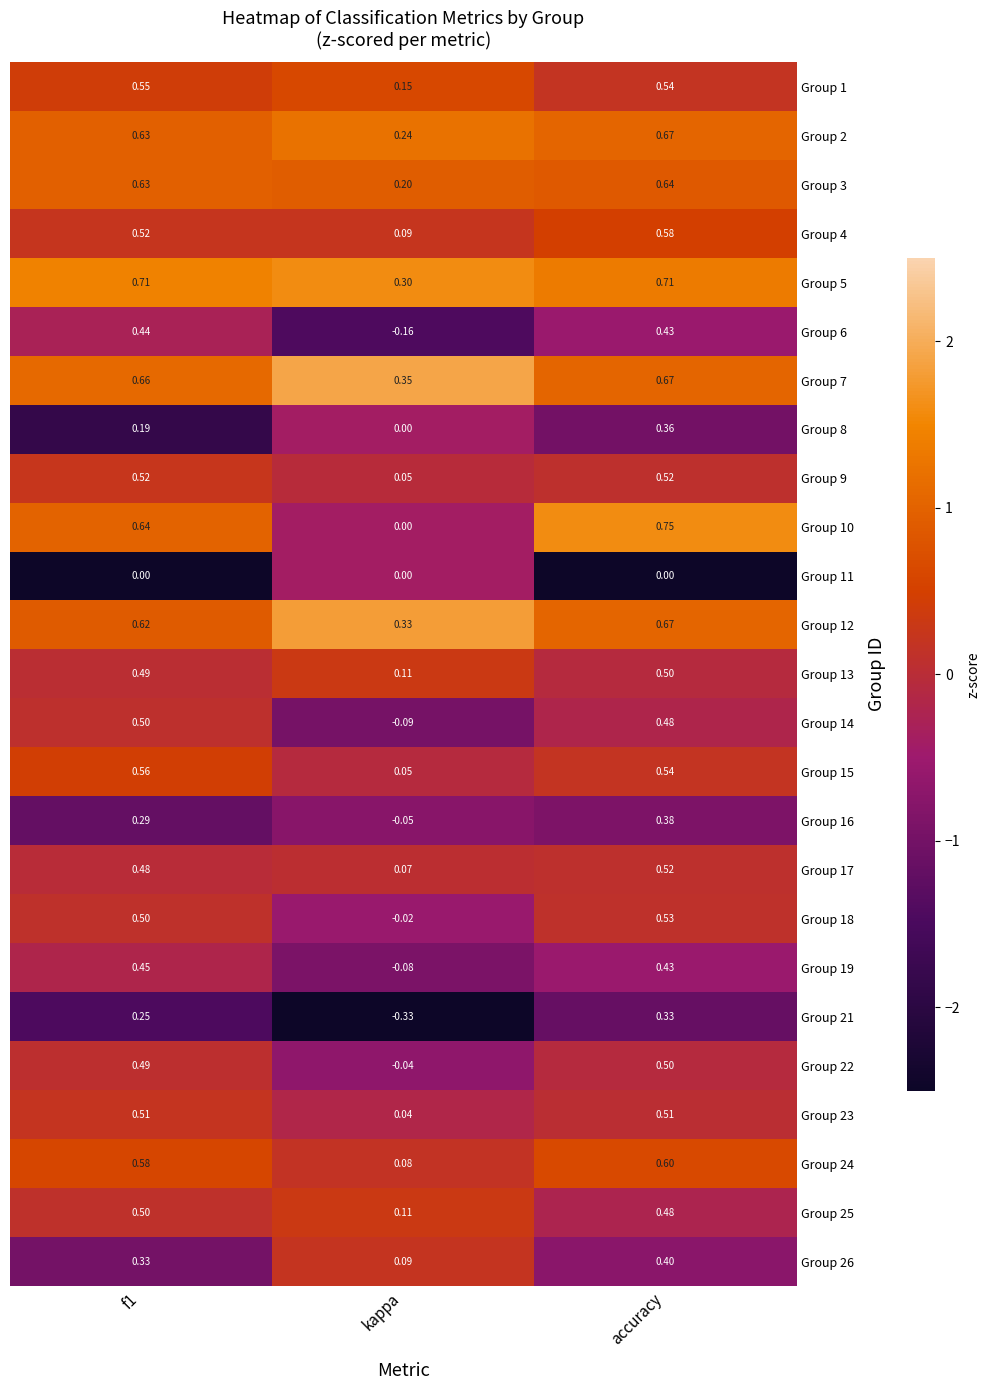

How many data points does each series have?

3